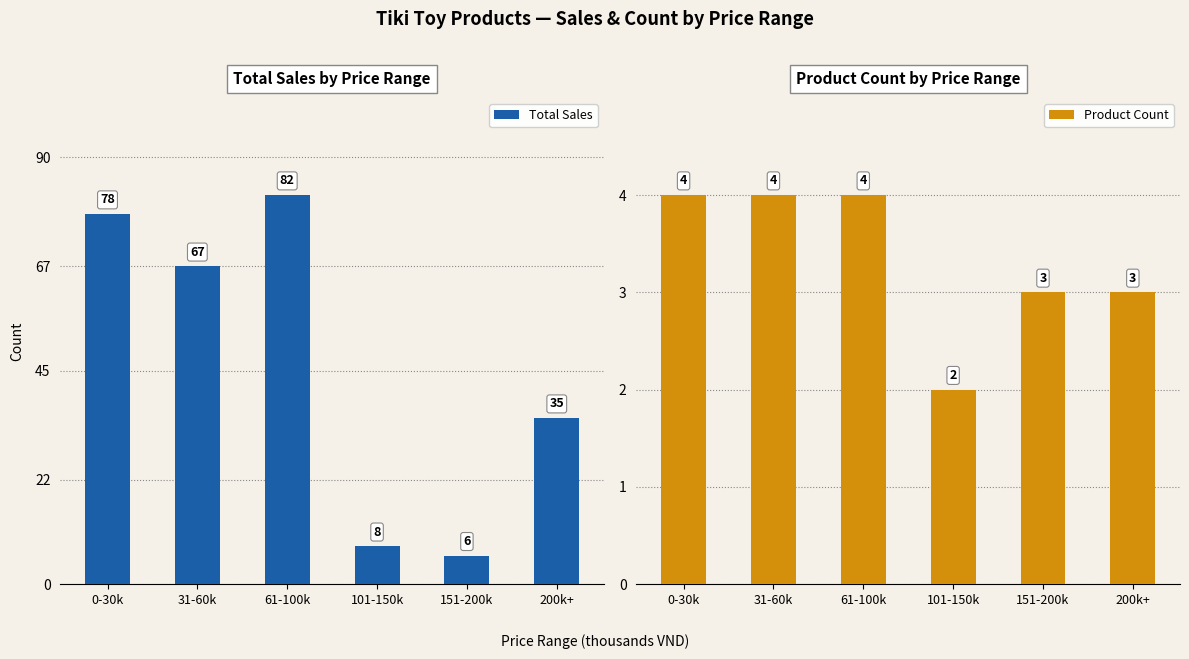

What is the label of the 5th bar from the left?

151-200k